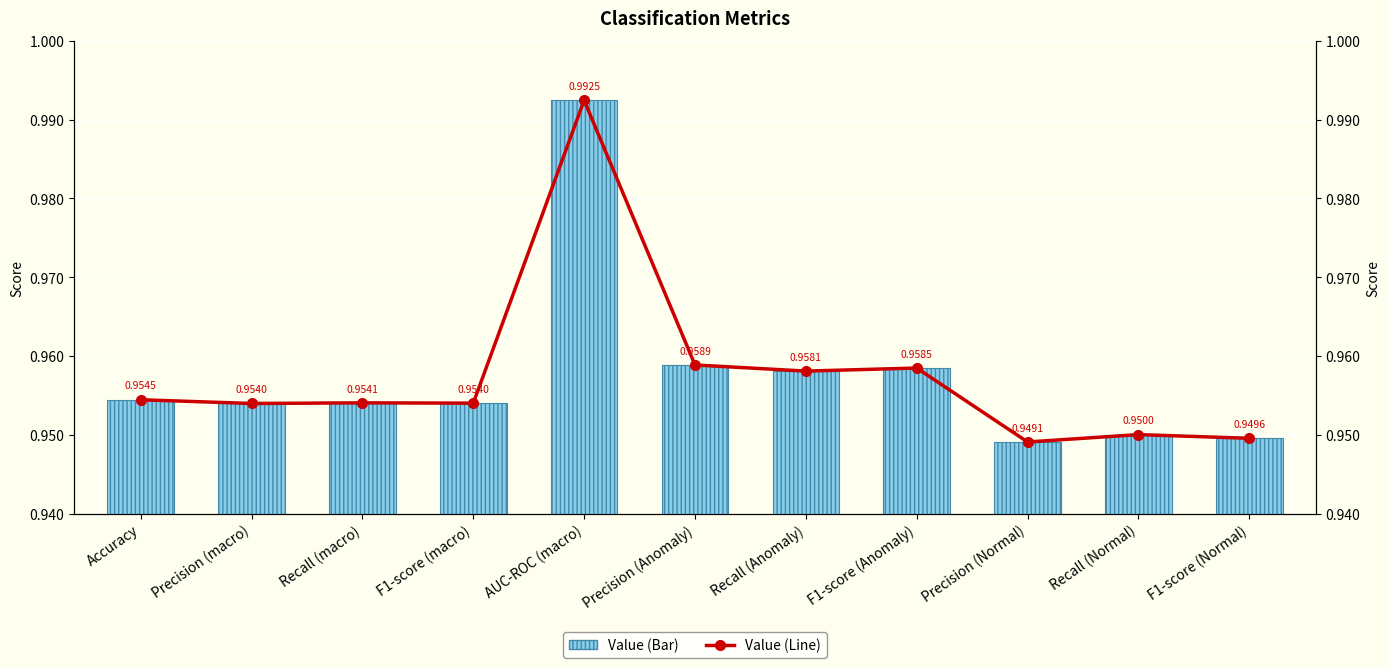

Which series has the largest range (max minus min)?

Value (Bar)